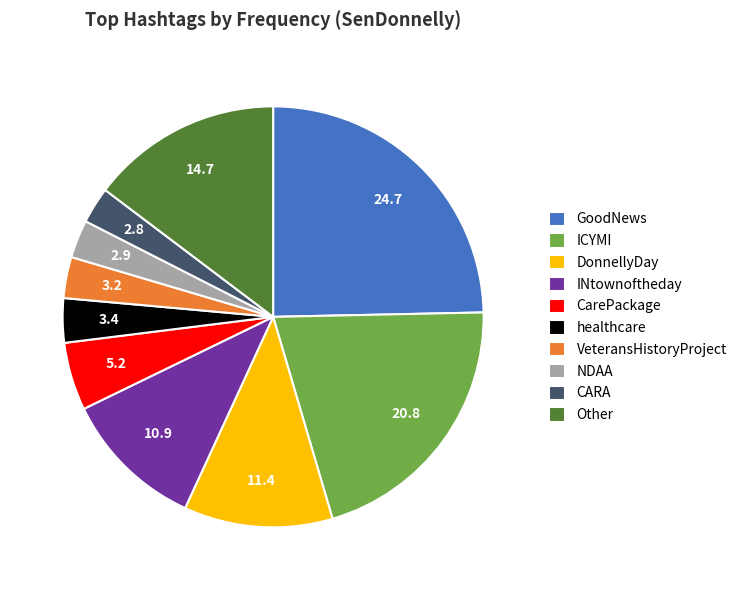

Is GoodNews the majority of the pie?

No